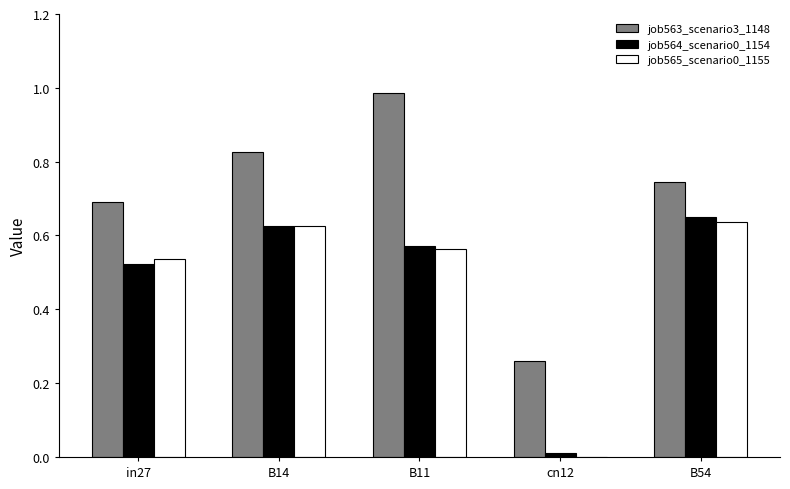

The job563_scenario3_1148 series shows 1.2 at B54. True or false?

False